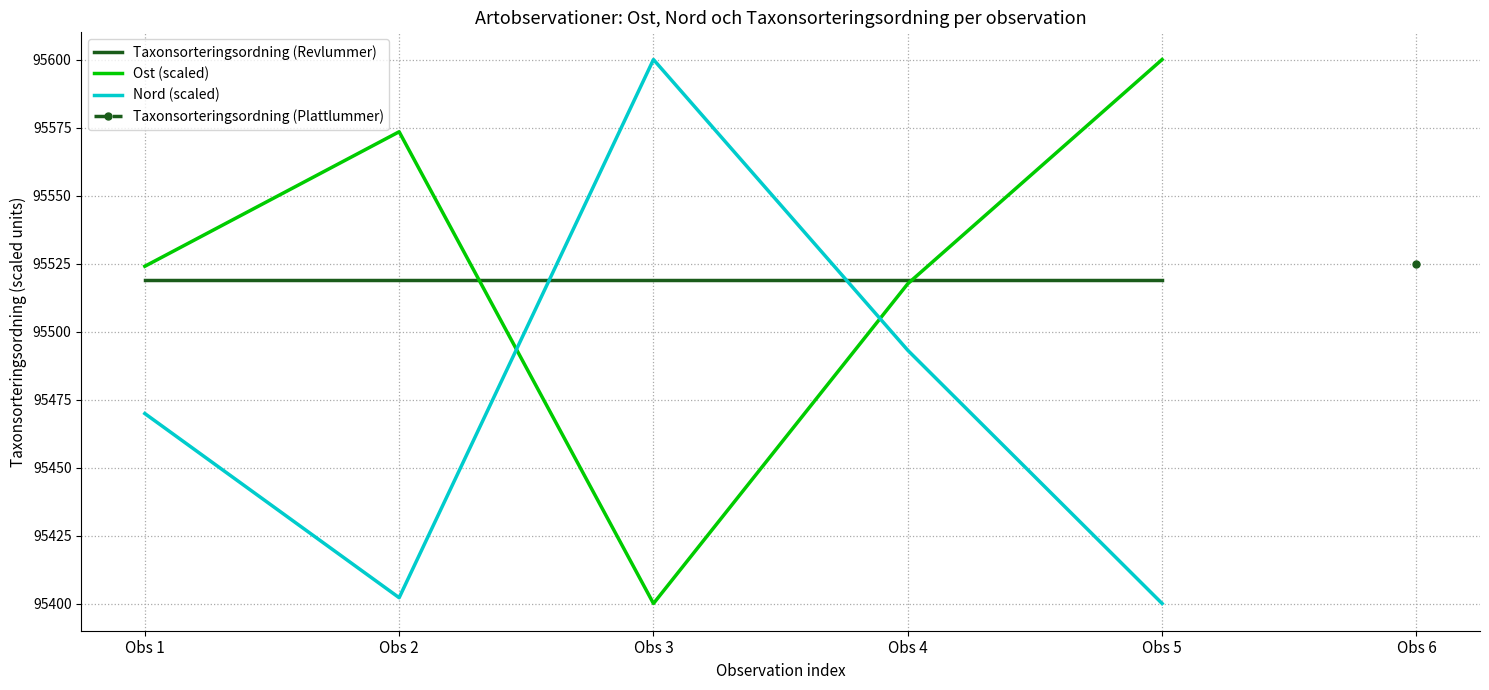

At which category does Ost (scaled) reach its first local peak?

Obs 2